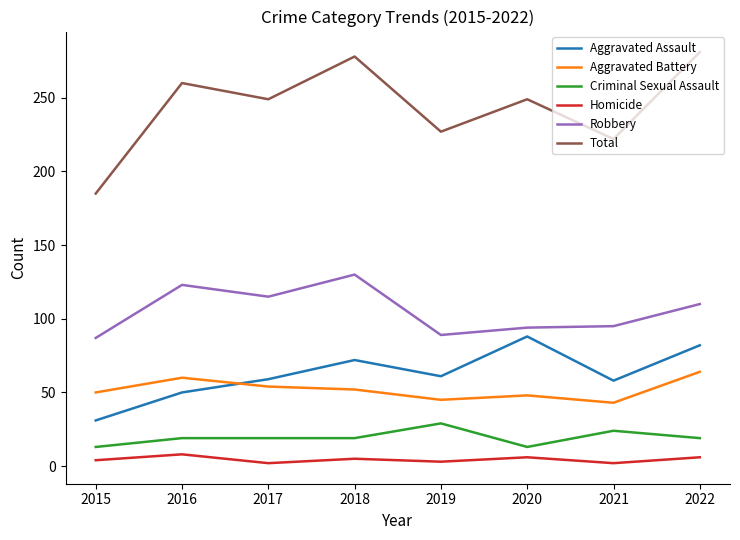

What is the difference between the maximum and minimum values in the Robbery series?

43